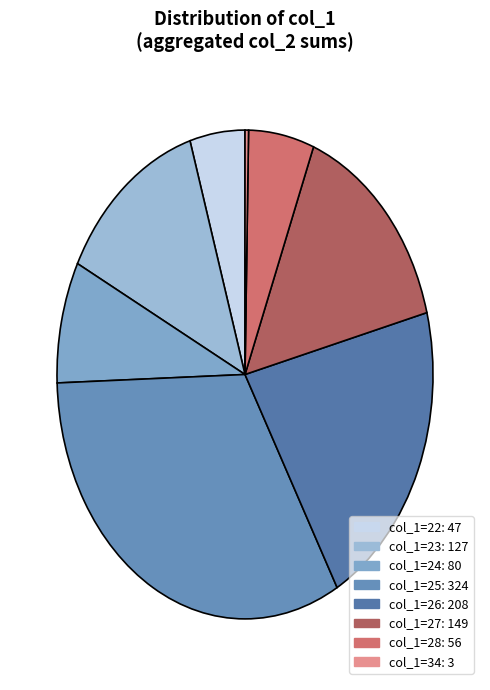

How many segments does this pie chart have?

8